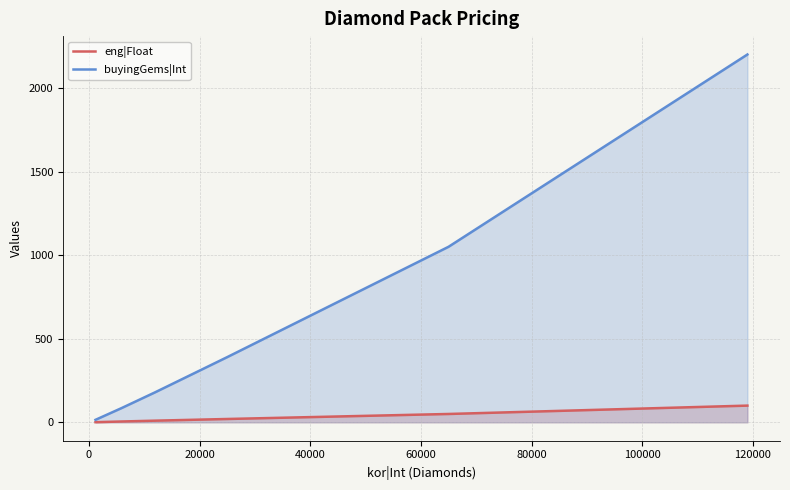

Which series has the largest total across all categories?

buyingGems|Int